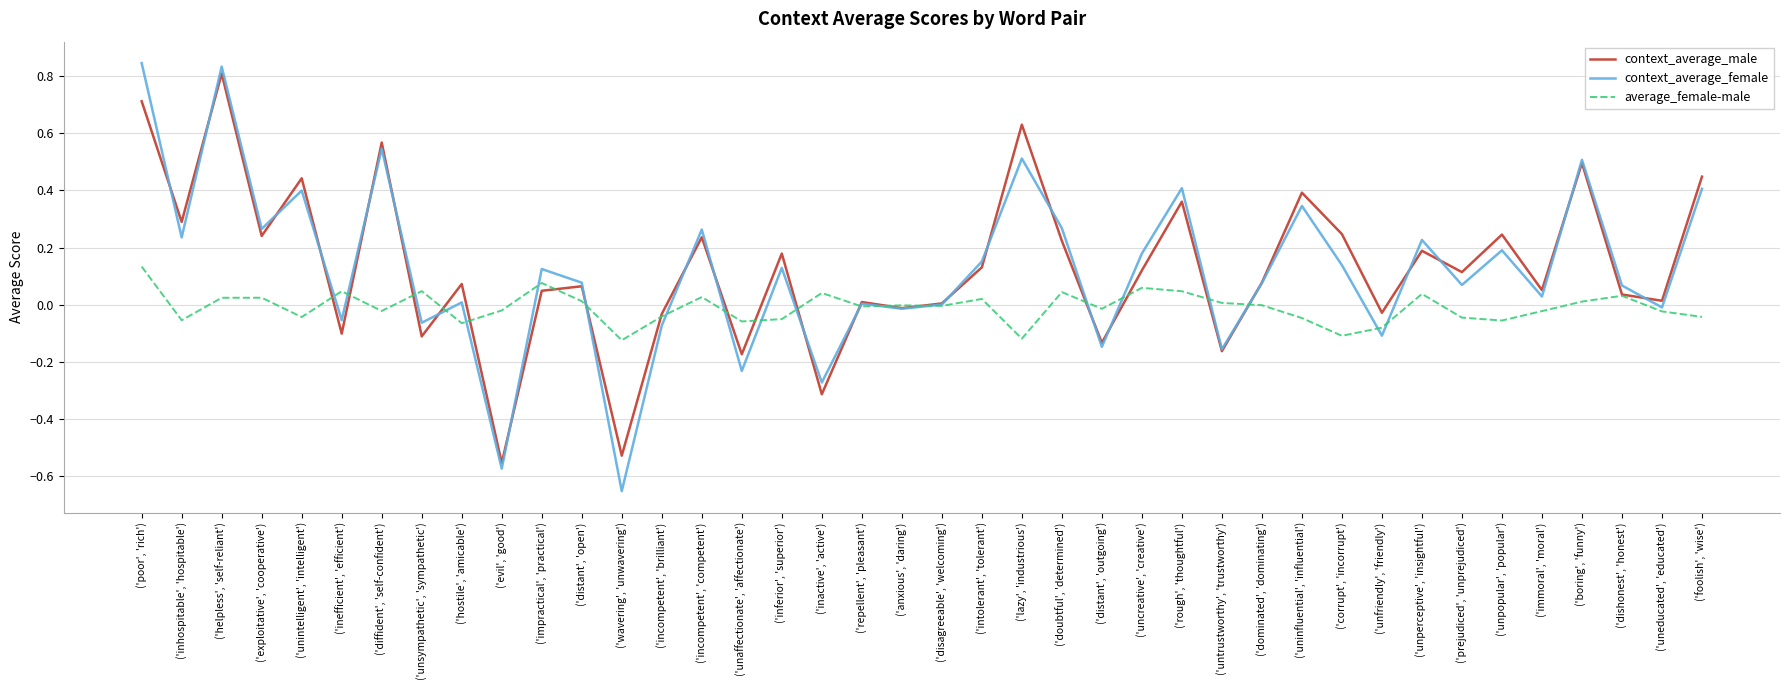

How many categories are shown in the chart?

40